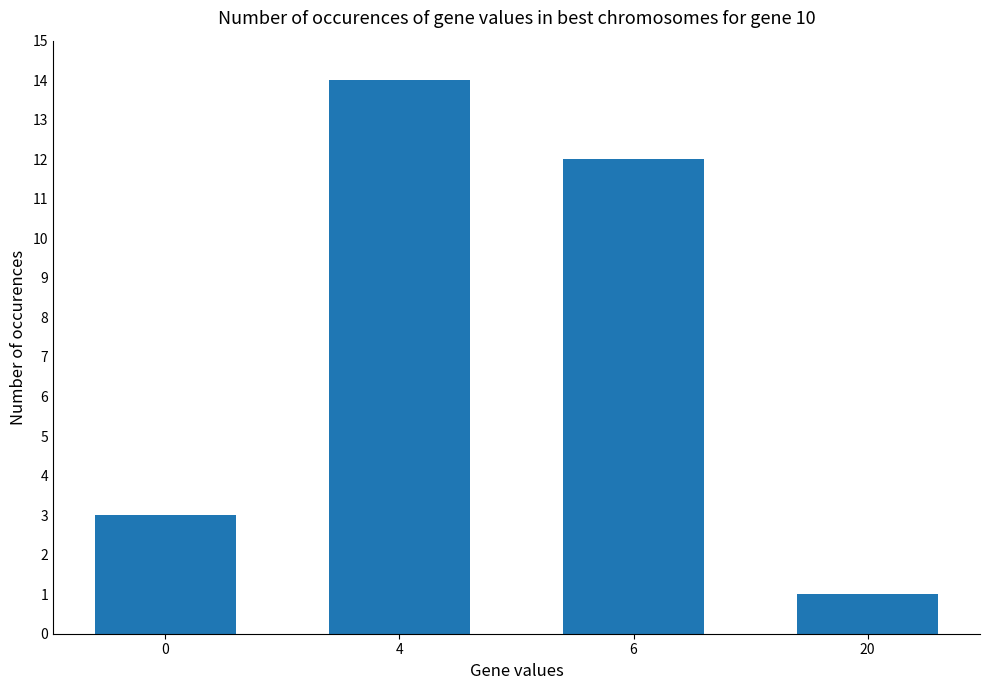

What is the sum of all values?

30